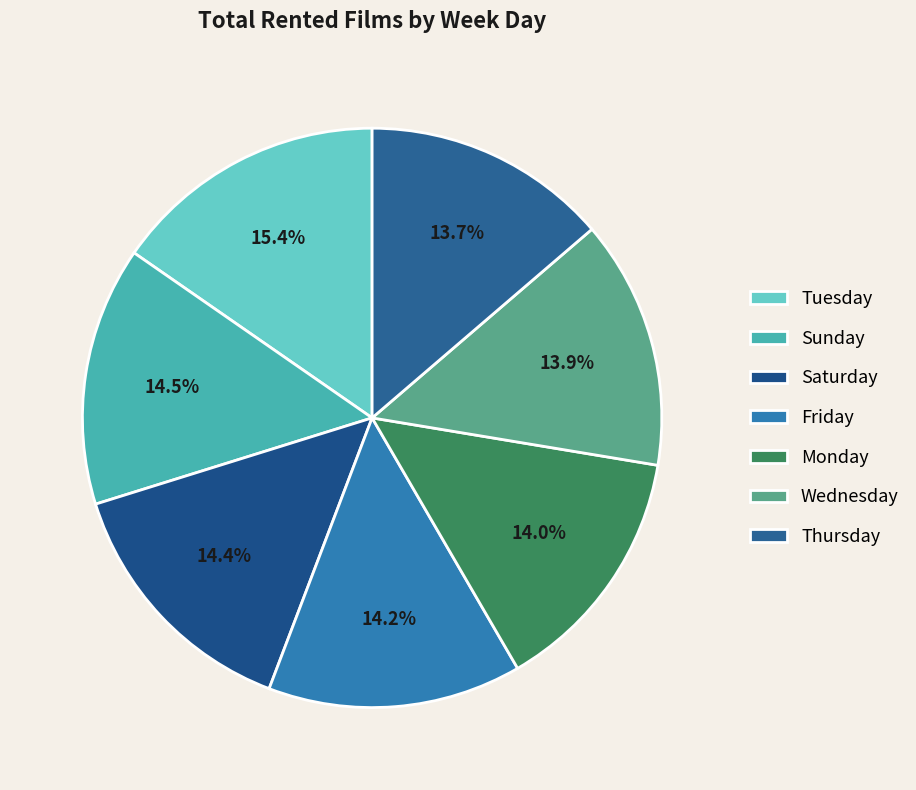

How many segments does this pie chart have?

7